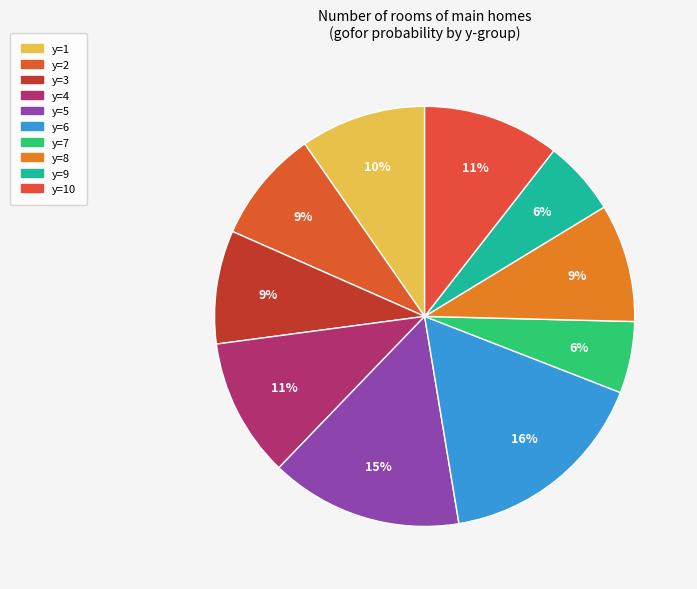

How many segments does this pie chart have?

10